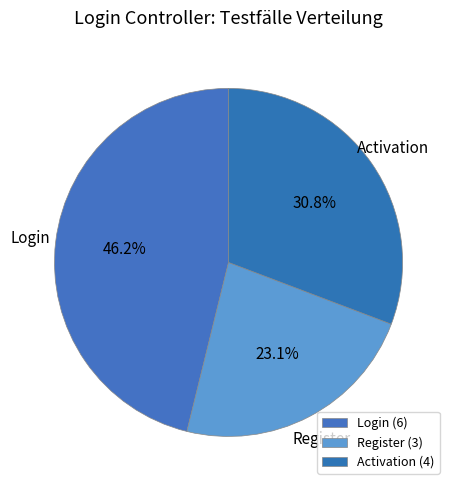

Between Register and Activation, which is larger?

Activation